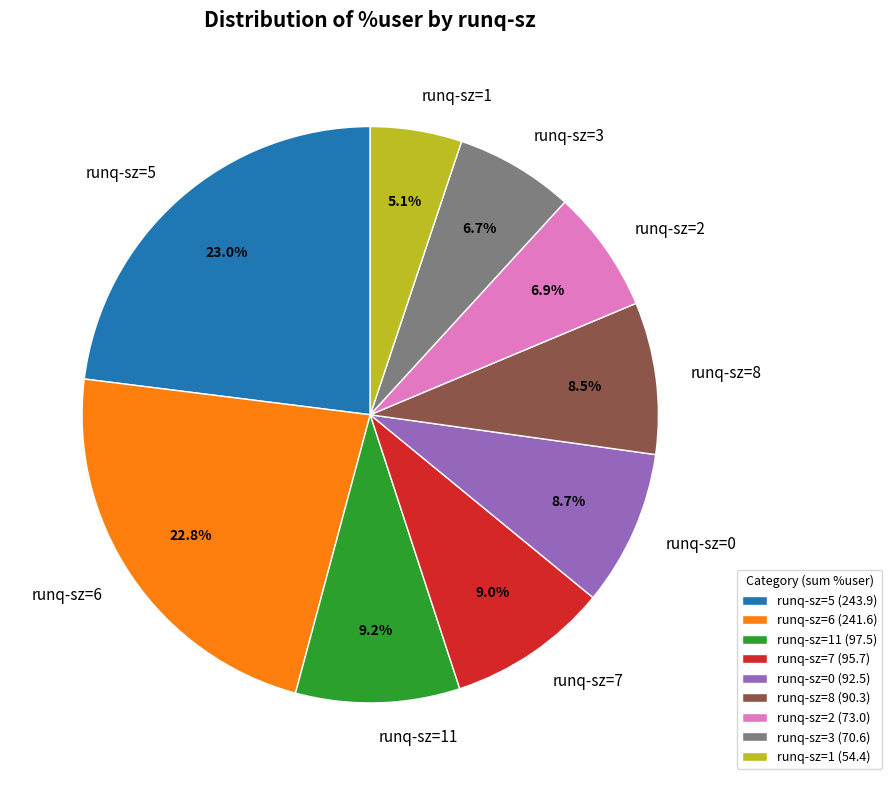

Is there any slice that represents more than half of the pie?

No